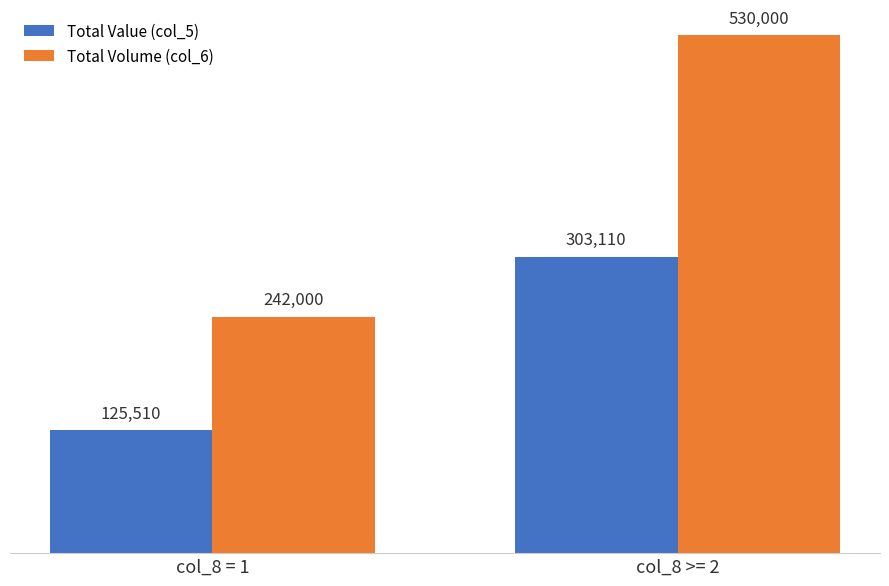

What is the average value of the Total Volume (col_6) series?

386000